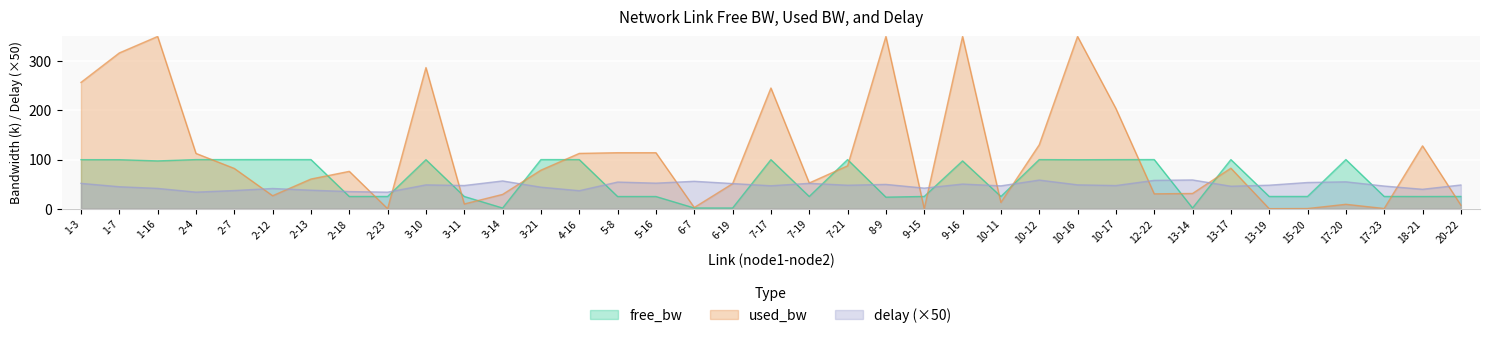

In delay, how many points are lower than both neighbors (excluding endpoints)?

12